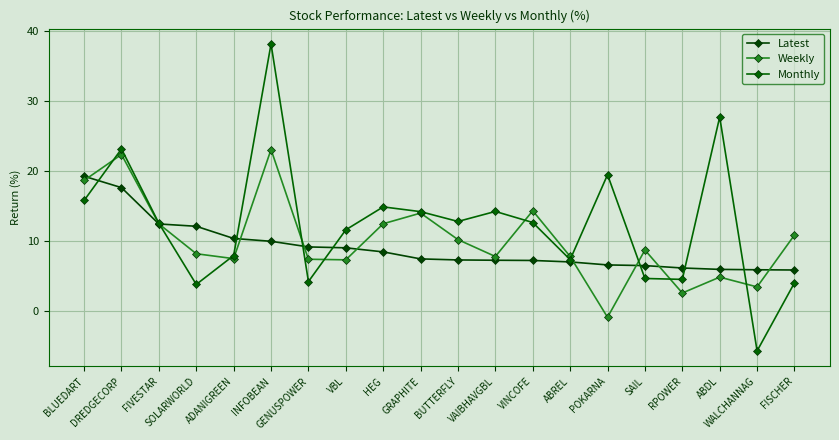

Reading left to right, list all the values displayed in this chart.

Latest: 19.3	17.7	12.5	12.1	10.4	10.0	9.2	9.1	8.5	7.5	7.3	7.3	7.3	7.0	6.6	6.5	6.2	6.0	5.9	5.9
Weekly: 18.7	22.4	12.5	8.2	7.5	23.1	7.4	7.3	12.5	14.0	10.2	7.8	14.4	7.8	-0.9	8.7	2.6	4.9	3.5	10.9
Monthly: 15.8	23.2	12.6	3.8	8.0	38.2	4.2	11.6	14.9	14.2	12.8	14.3	12.7	7.4	19.5	4.7	4.6	27.7	-5.7	4.1